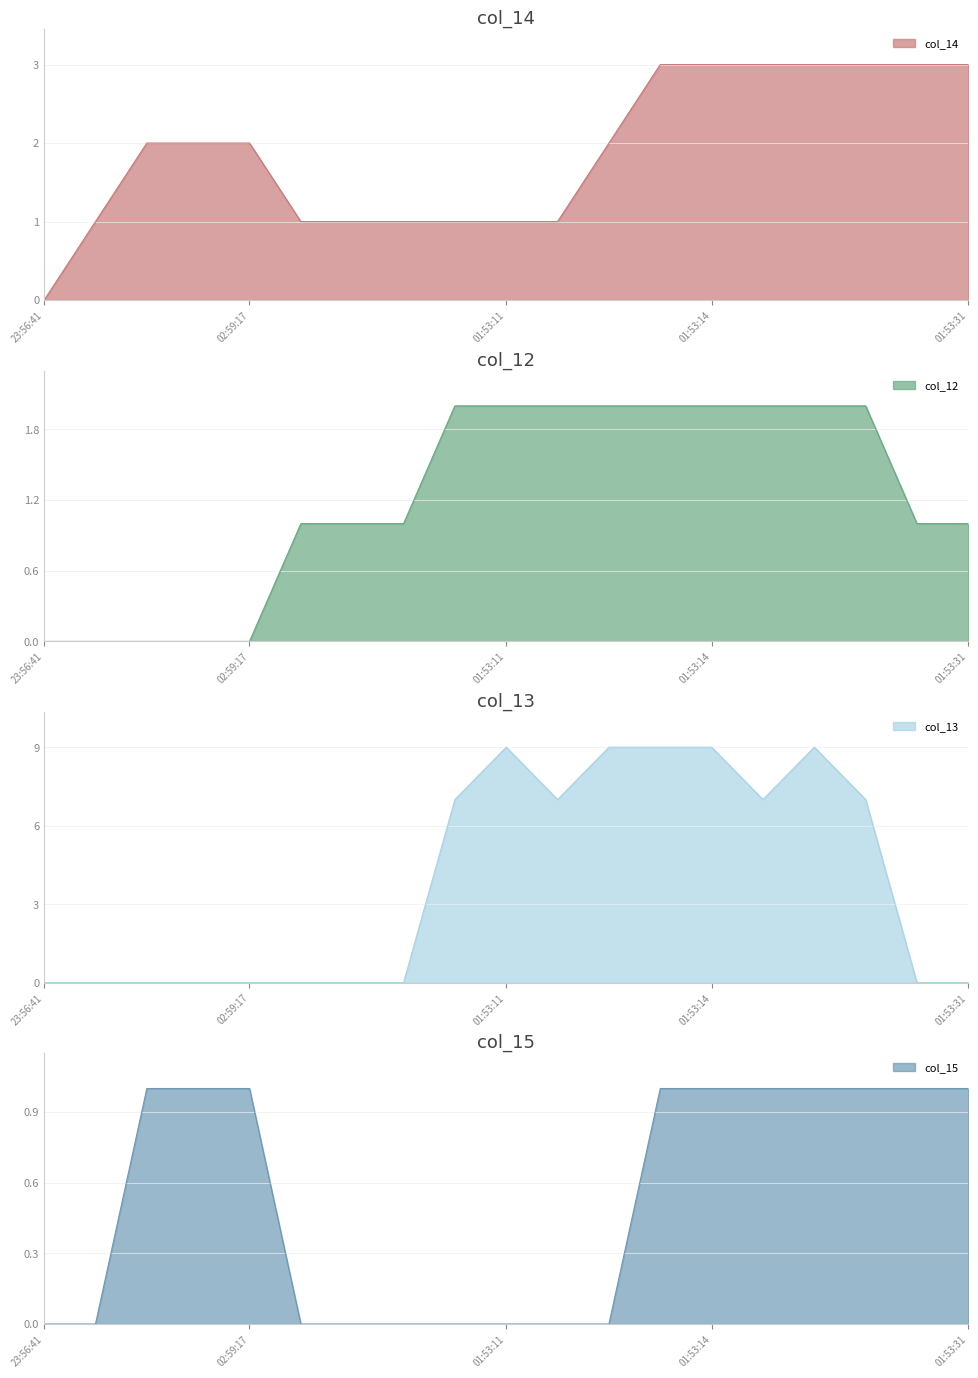

At which label is col_12 closest to 1?

01:52:37